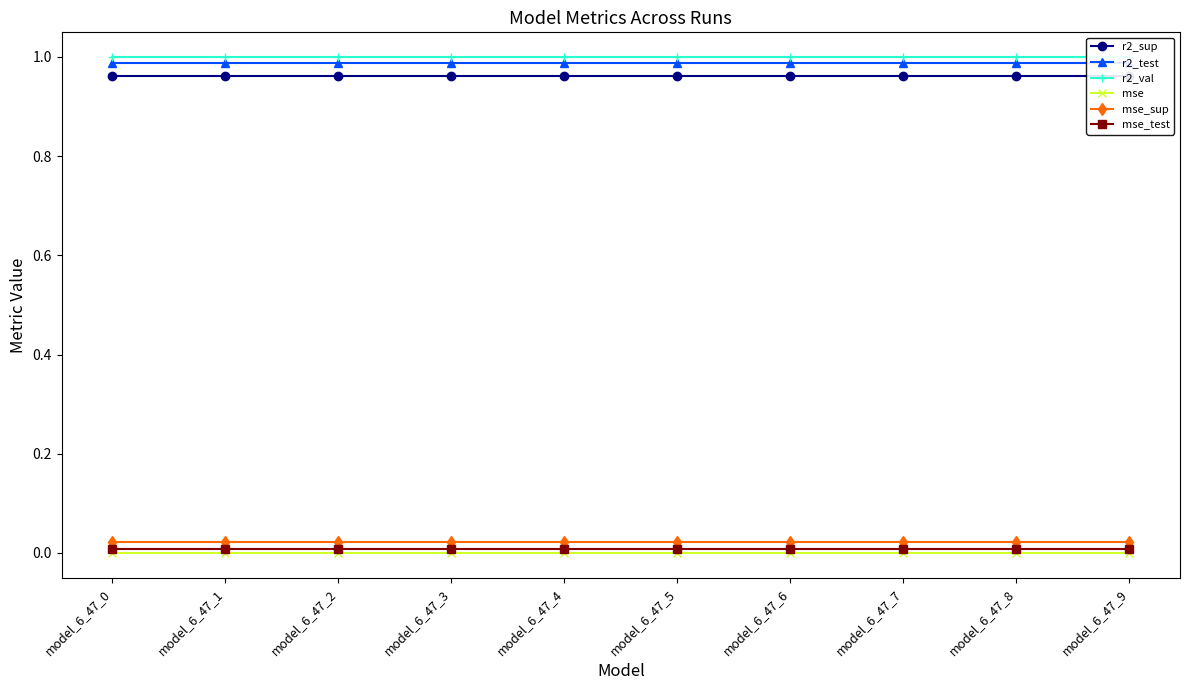

List the labels in order of mse value, smallest first.

model_6_47_0, model_6_47_1, model_6_47_2, model_6_47_3, model_6_47_4, model_6_47_5, model_6_47_6, model_6_47_7, model_6_47_8, model_6_47_9